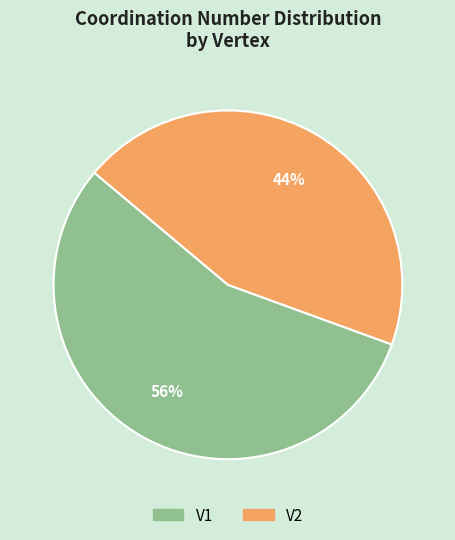

Which category has the biggest portion of the pie?

V1